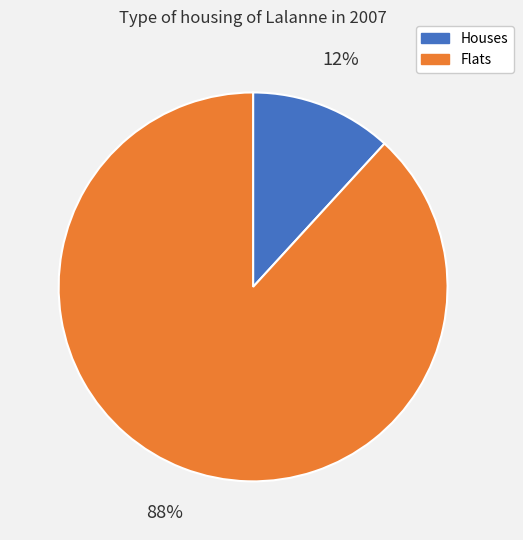

Which has a higher value, Houses or Flats?

Flats